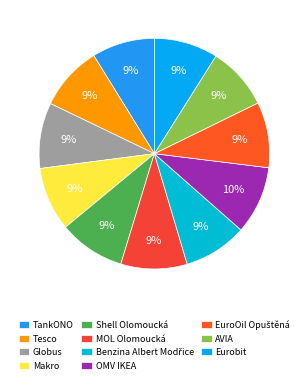

Combined, do MOL Olomoucká and Makro account for over 50%?

No